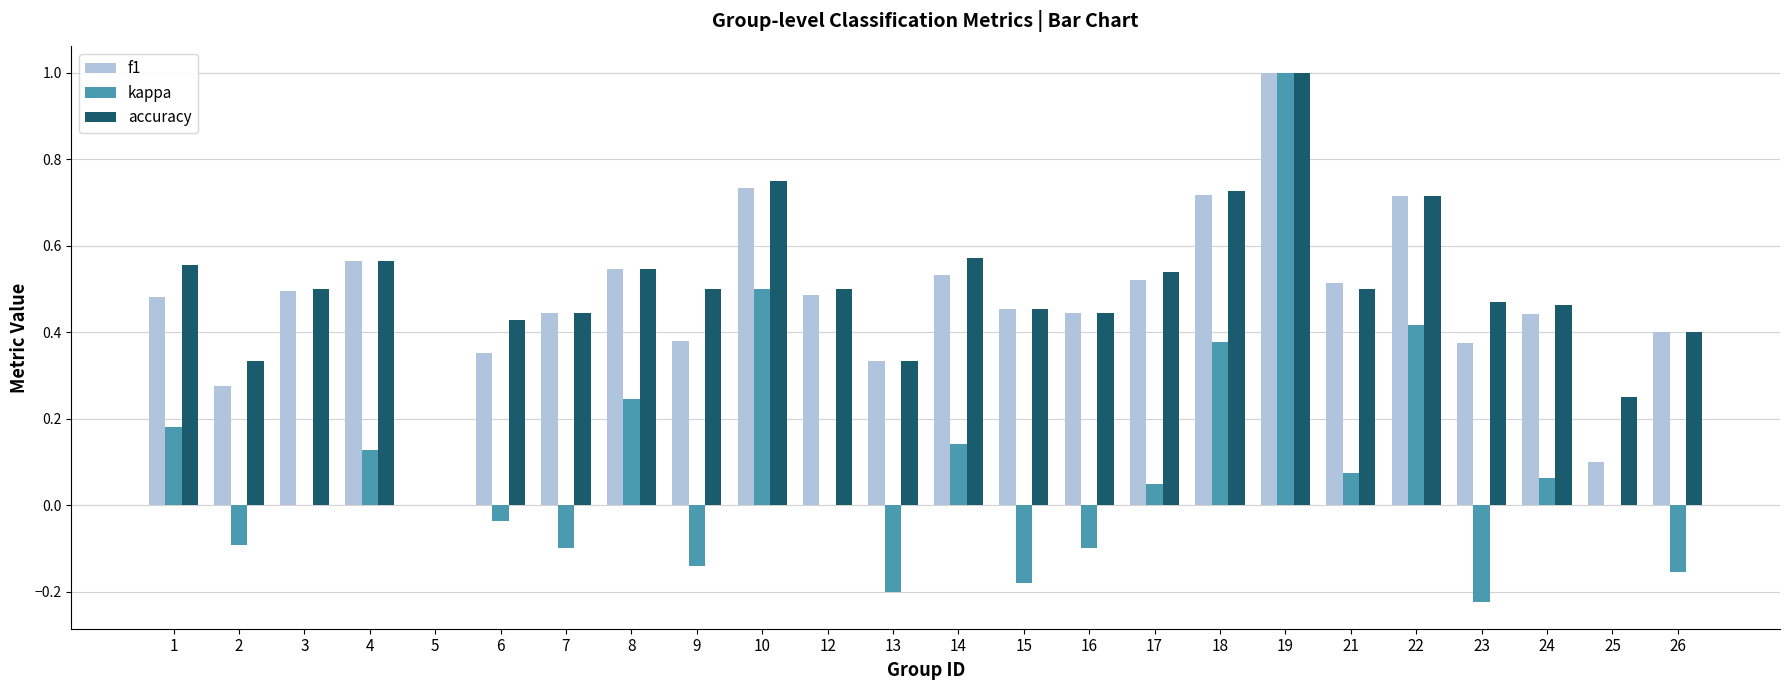

At which category is the sum across all series the highest?

19